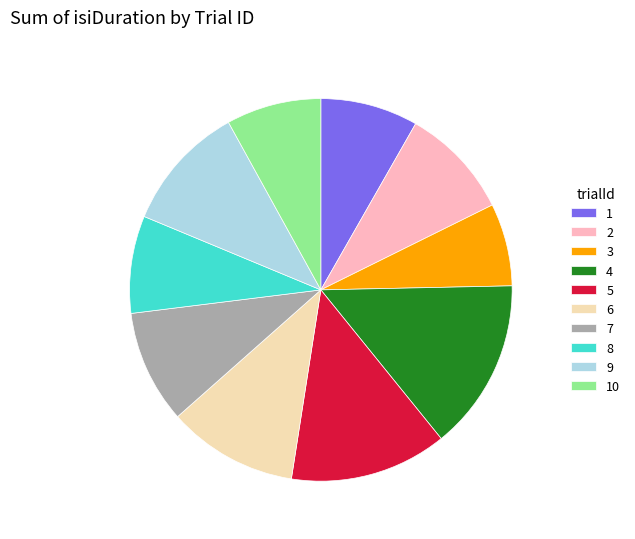

True or false: 10 accounts for 8% of the total.

True